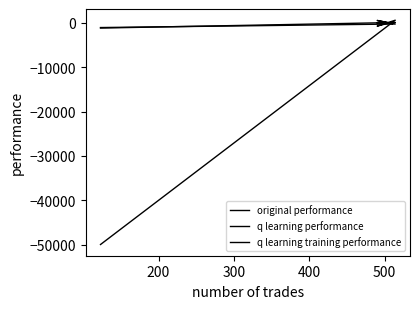

The q learning performance series shows -510.9 at 400. True or false?

False